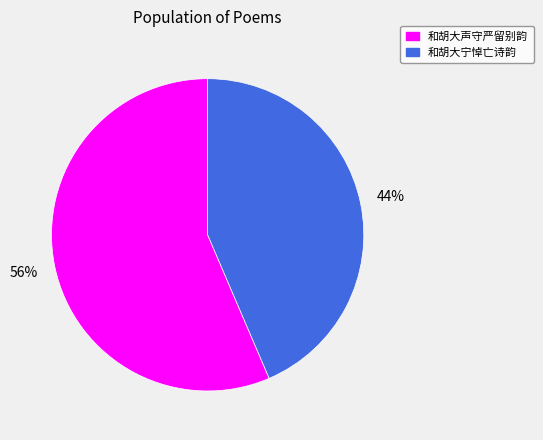

Between 和胡大宁悼亡诗韵 and 和胡大声守严留别韵, which is larger?

和胡大声守严留别韵